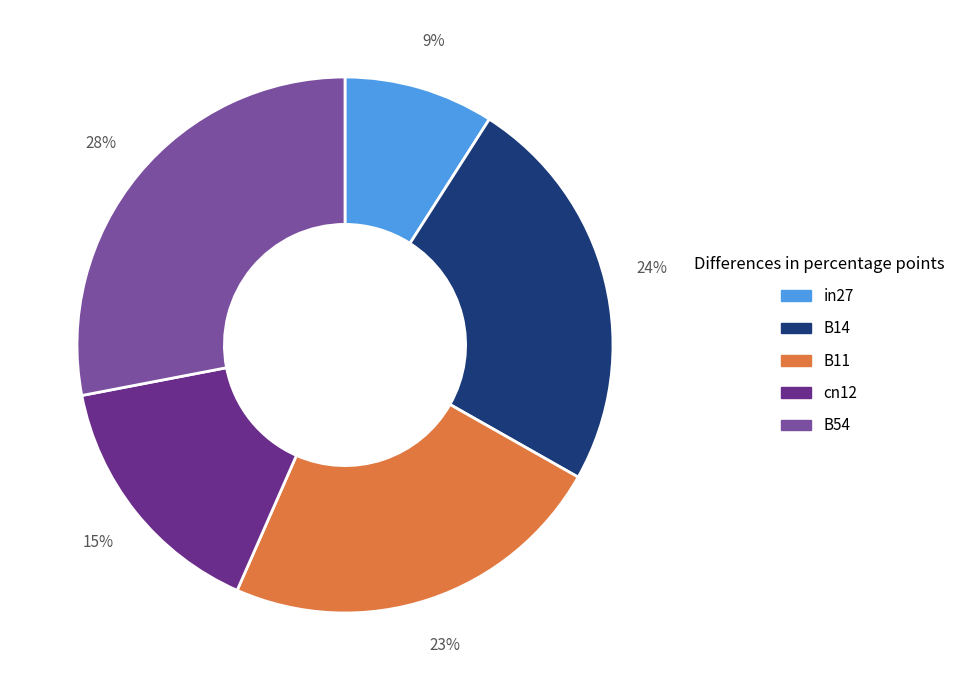

Is the sum of in27 and cn12 greater than half?

No